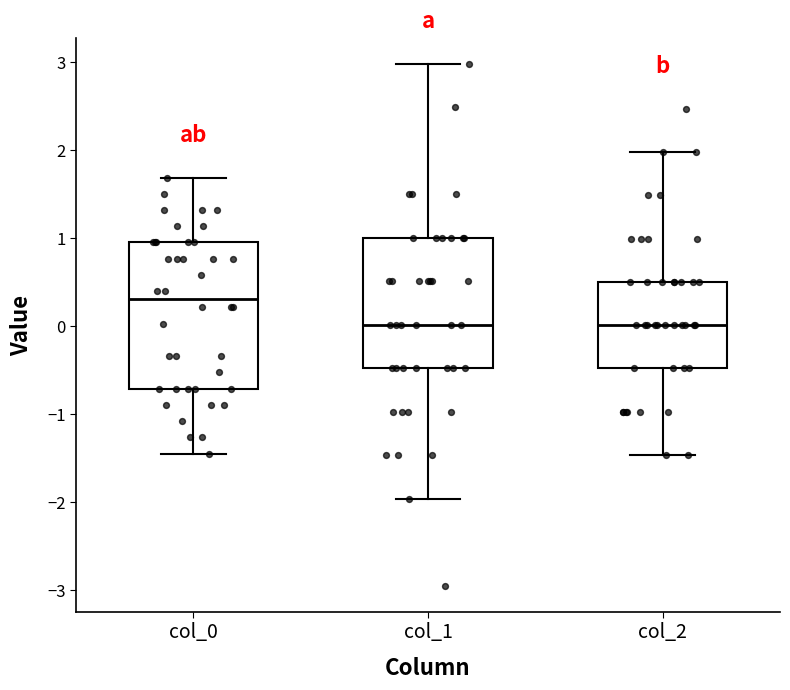

Which box is the tallest, from its lower edge to its upper edge?

col_0